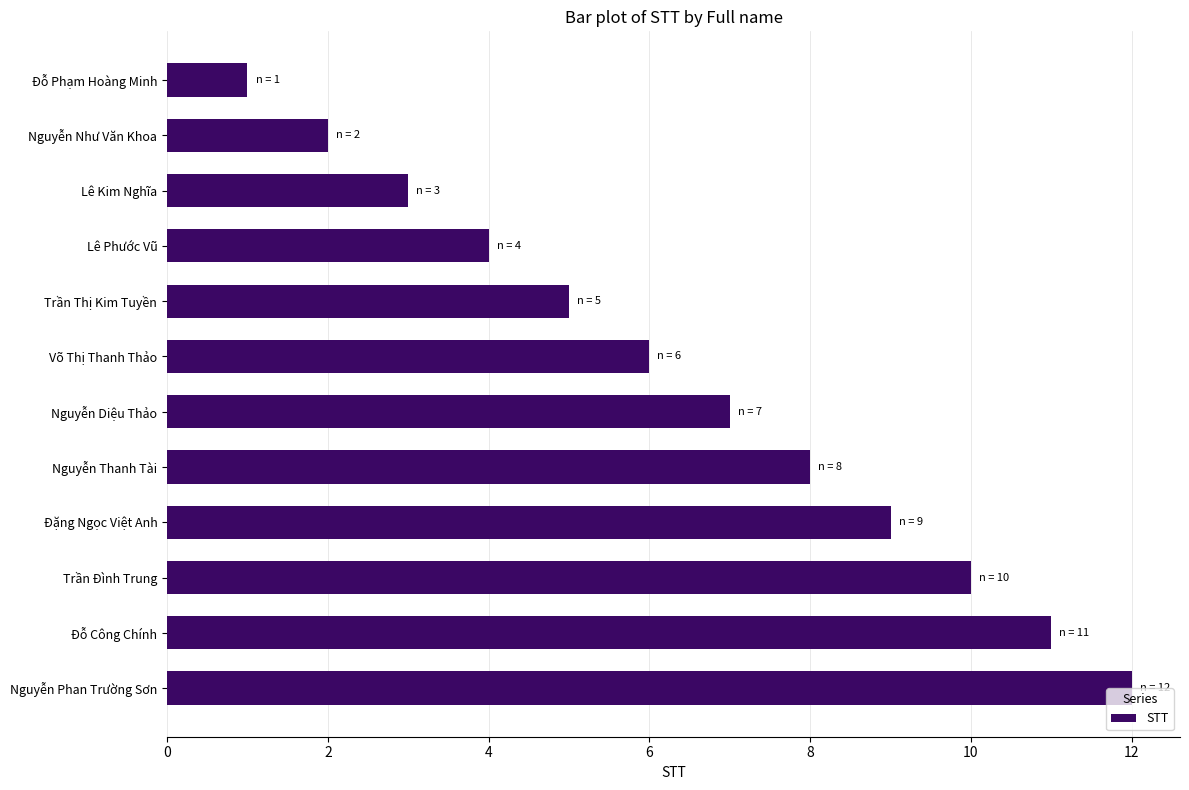

Is it true that the value at Lê Phước Vũ is 2?

False